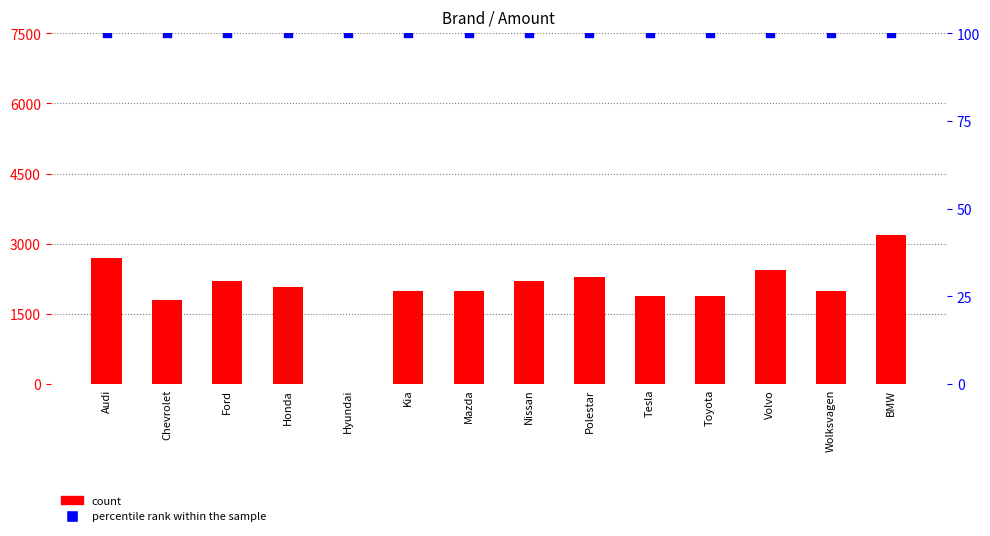

Which series reaches the minimum Y coordinate?

Amount